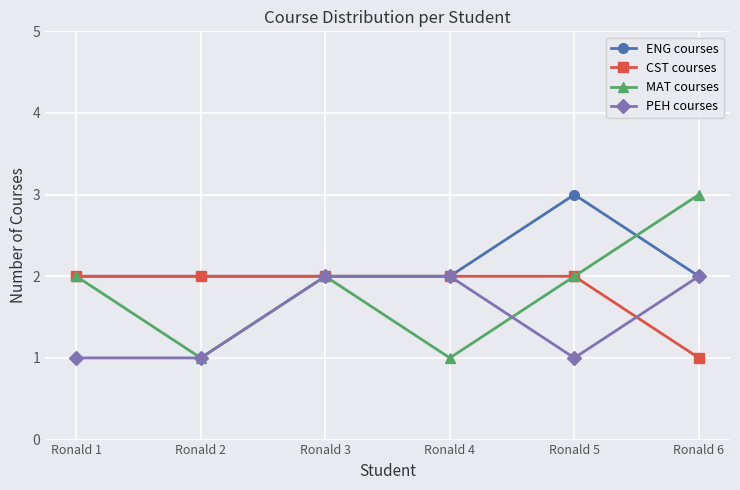

Is it true that ENG courses equals 1 at Ronald 4?

False